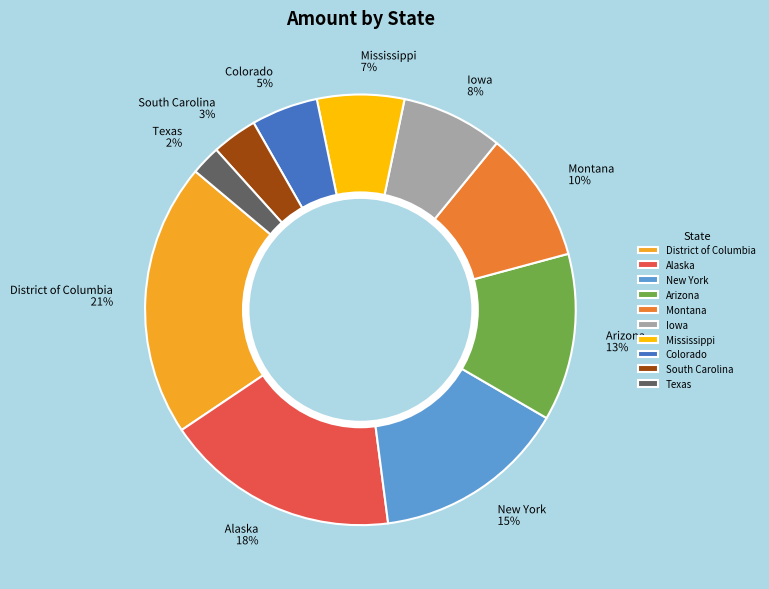

Which category has the smallest portion of the pie?

Texas